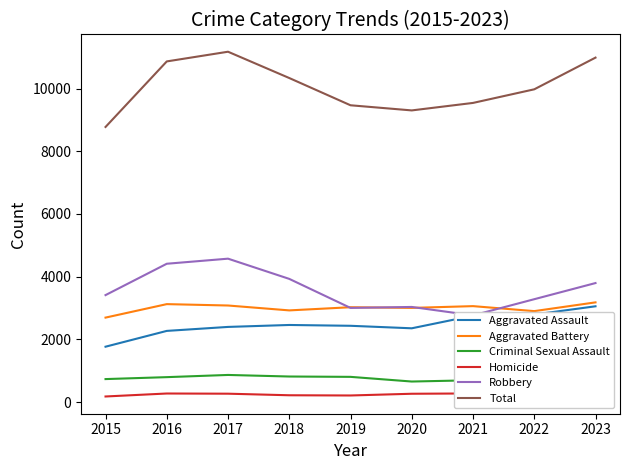

How many categories are shown in the chart?

9